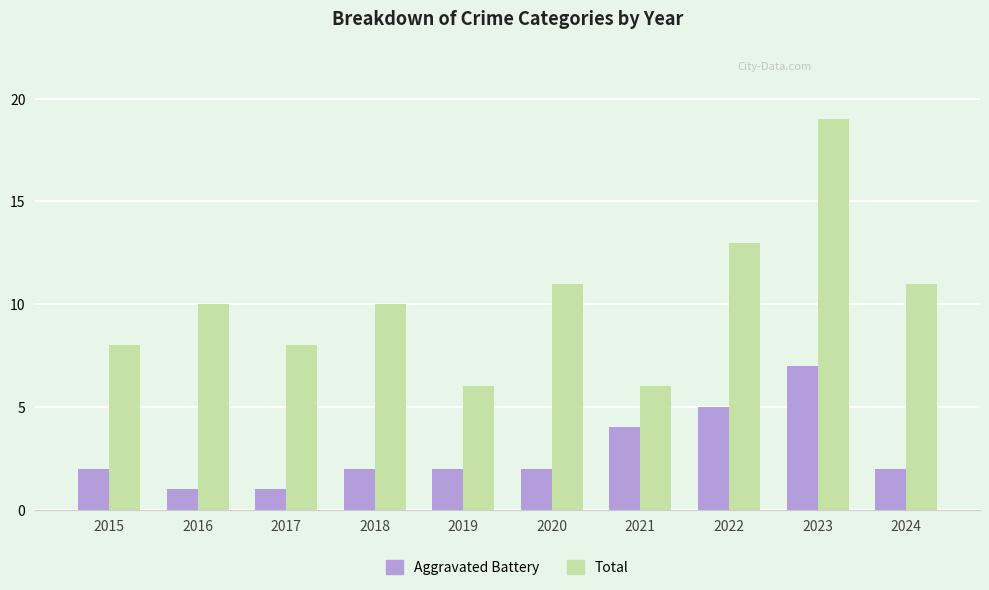

Read the Aggravated Battery value at 2021.

4